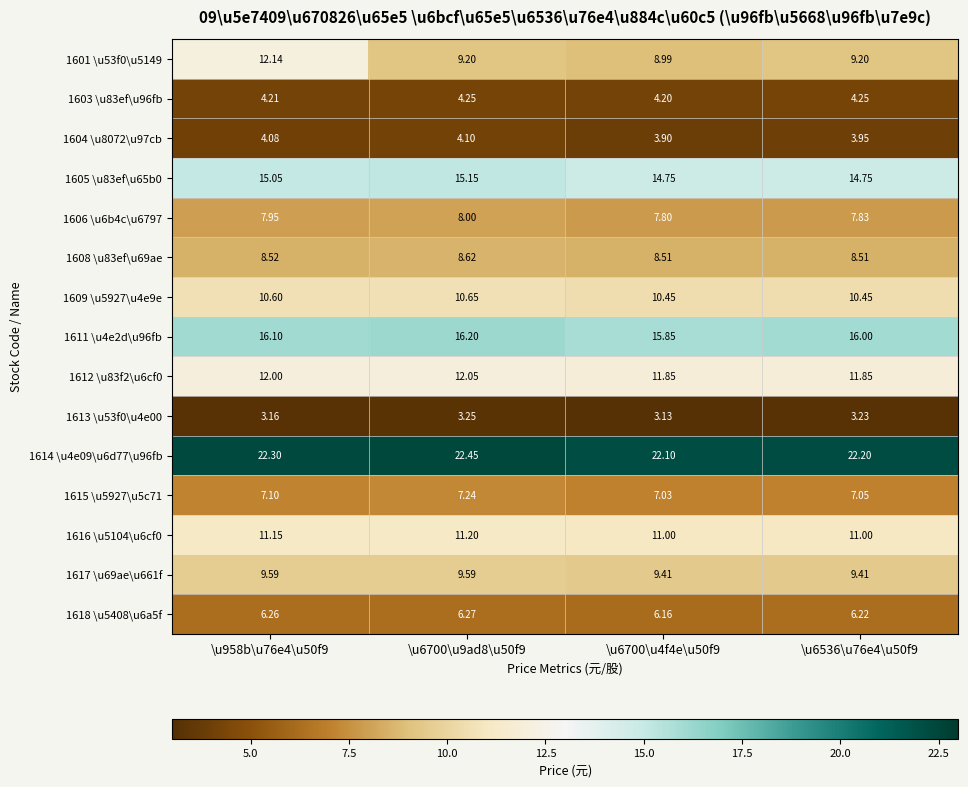

Is the value of 1611 \u4e2d\u96fb at \u6536\u76e4\u50f9 greater than the value of 1614 \u4e09\u6d77\u96fb at \u6536\u76e4\u50f9?

No